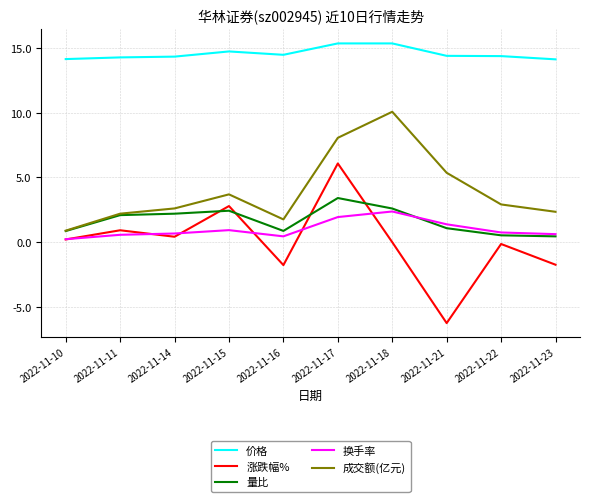

True or false: 成交额(亿元) and 换手率 intersect in this chart.

False